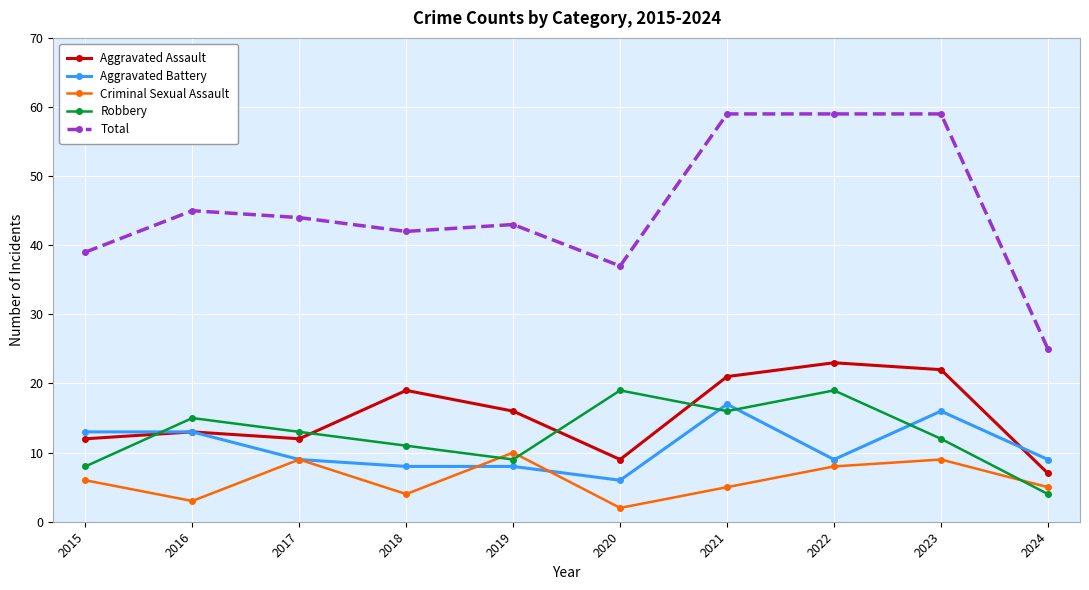

What is the sum of the Aggravated Assault values at 2019 and 2017?

28